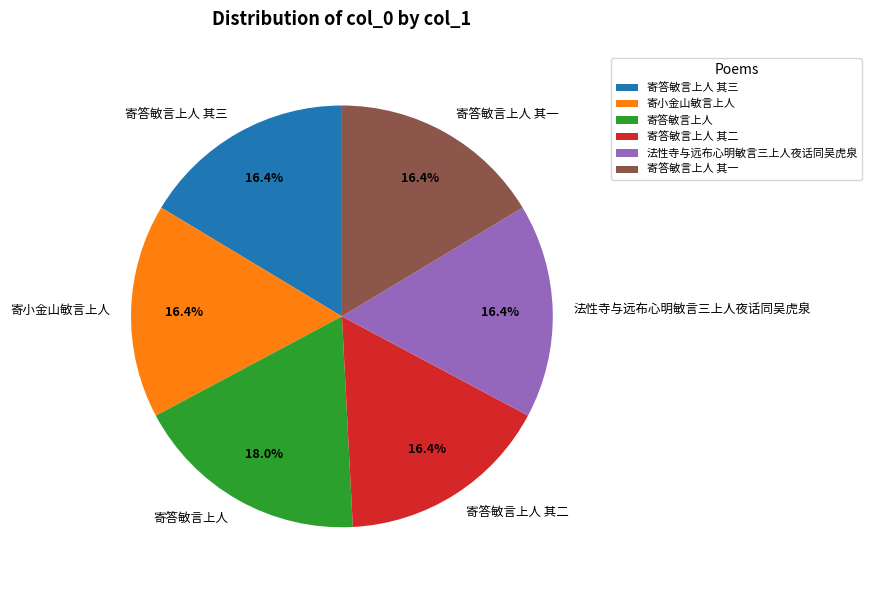

Which slice is the largest?

寄答敏言上人